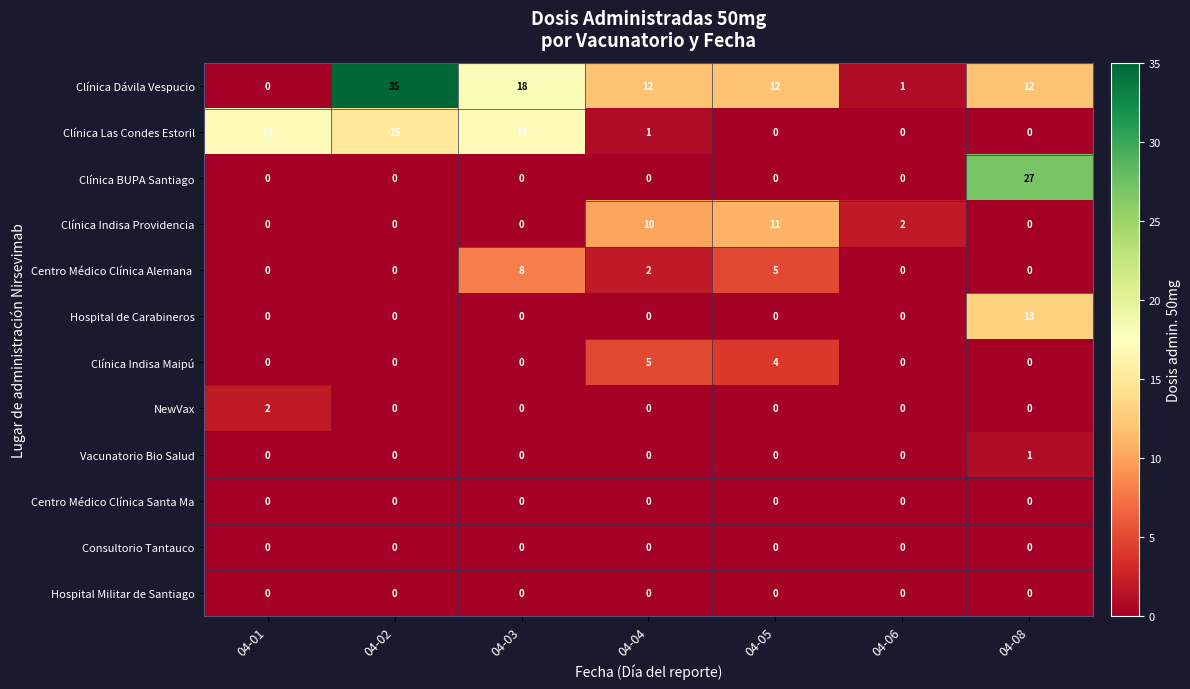

At which label does Clínica Dávila Vespucio reach its peak?

04-02